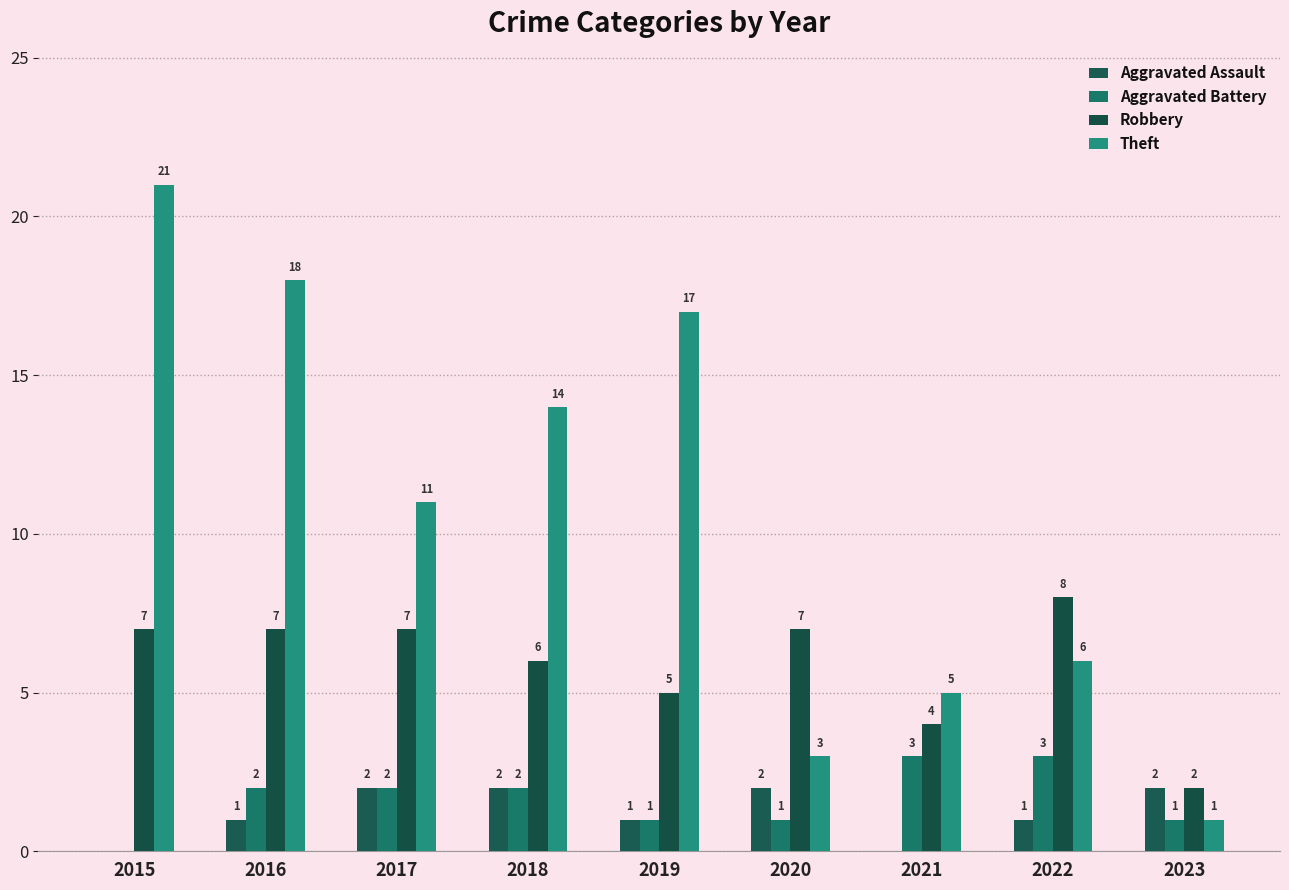

What is the highest value of the Aggravated Battery series?

3